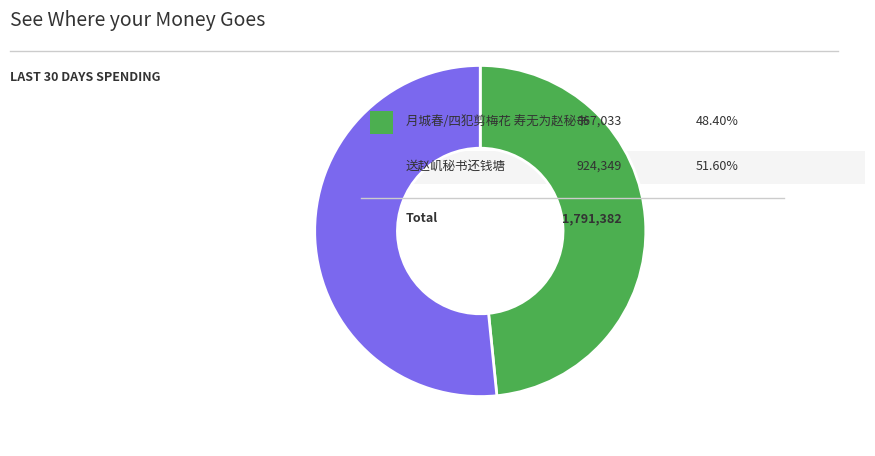

Is there any slice that represents more than half of the pie?

Yes